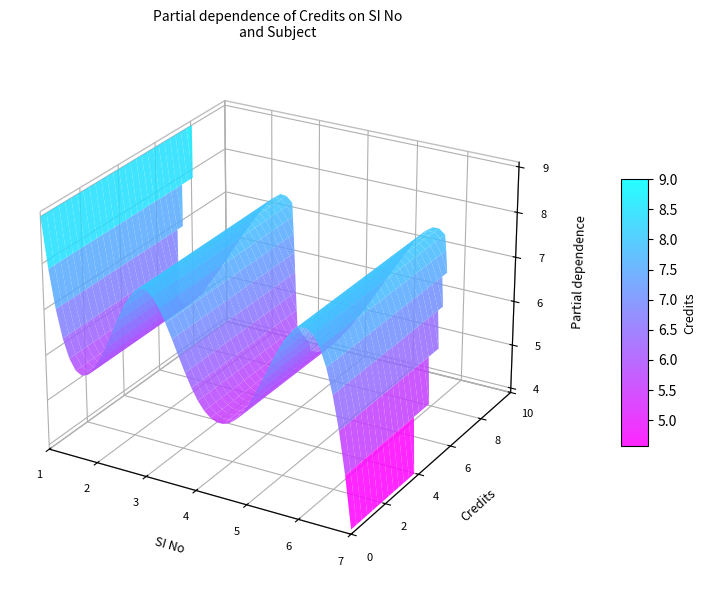

Reading left to right, extract all data points from this chart.

1=9	2=6	3=8	4=6	5=6	6=8	7=4